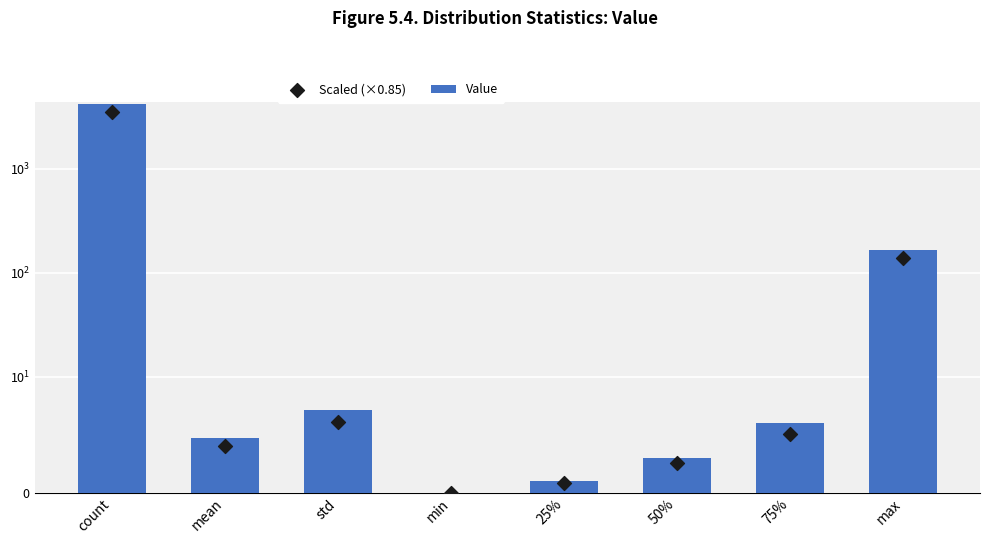

Is the value of Scaled (×0.85) at mean greater than the value of Value at 50%?

Yes